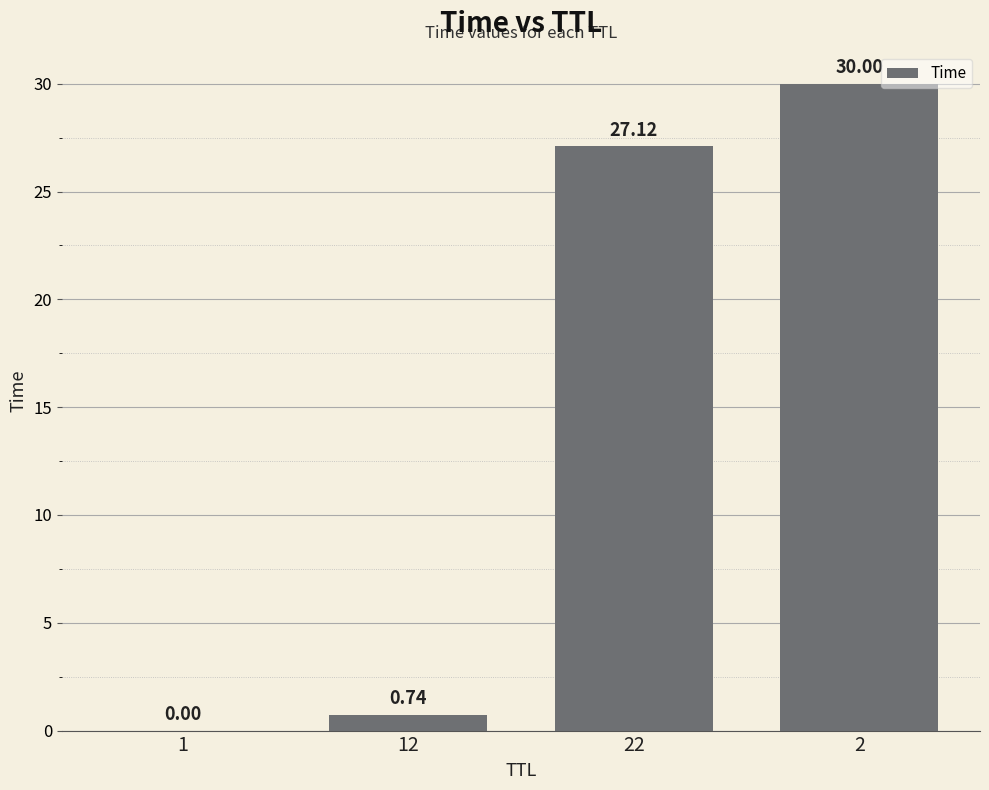

What is the sum of the values at 1 and 2?

30.0